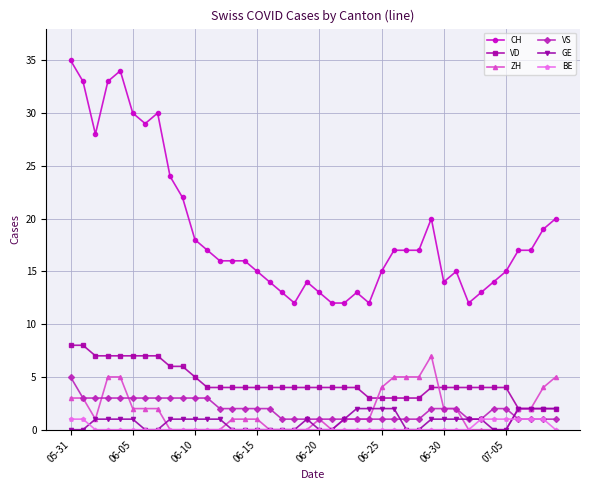

How many categories are shown in the chart?

40